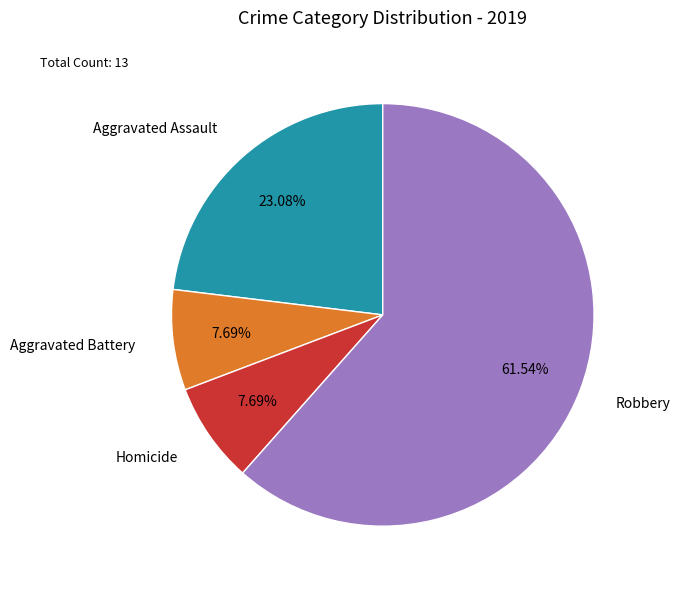

Do Aggravated Battery and Homicide together represent more than half of the pie?

No